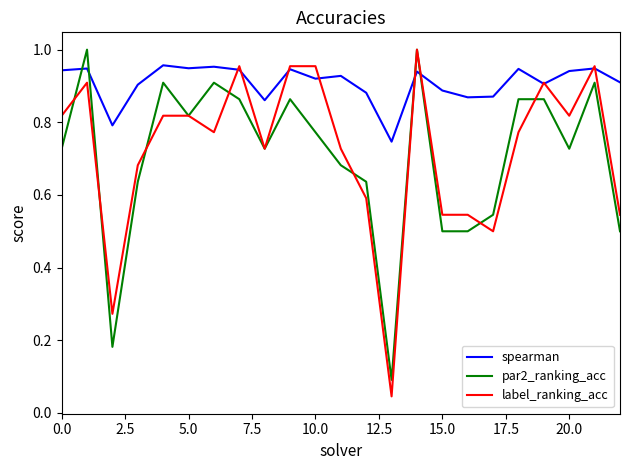

Which series has the widest spread of values?

label_ranking_acc